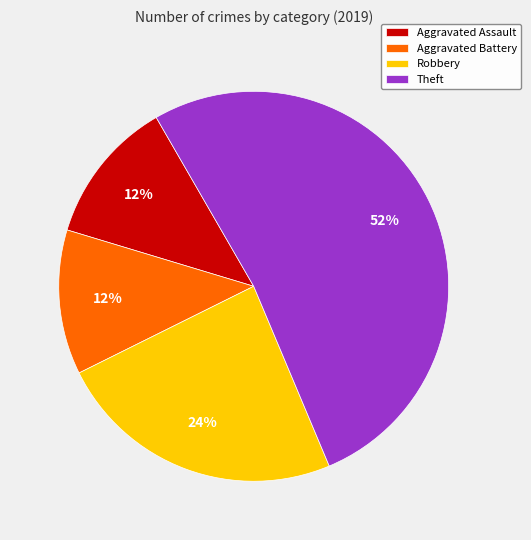

To the nearest percent, what is the difference between the Theft and Aggravated Assault slice percentages?

40%